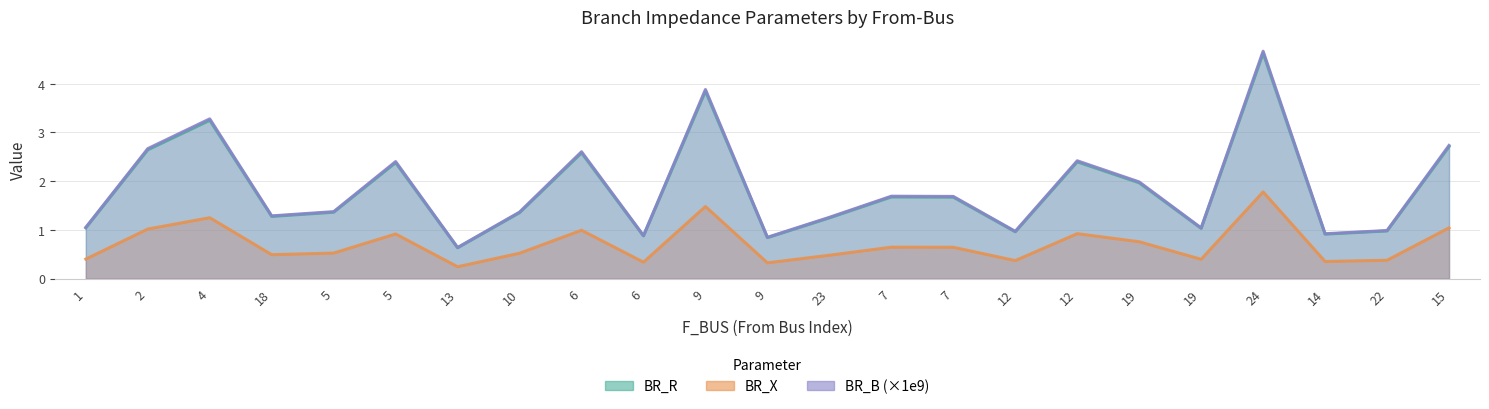

What is the maximum value for BR_X?

1.8